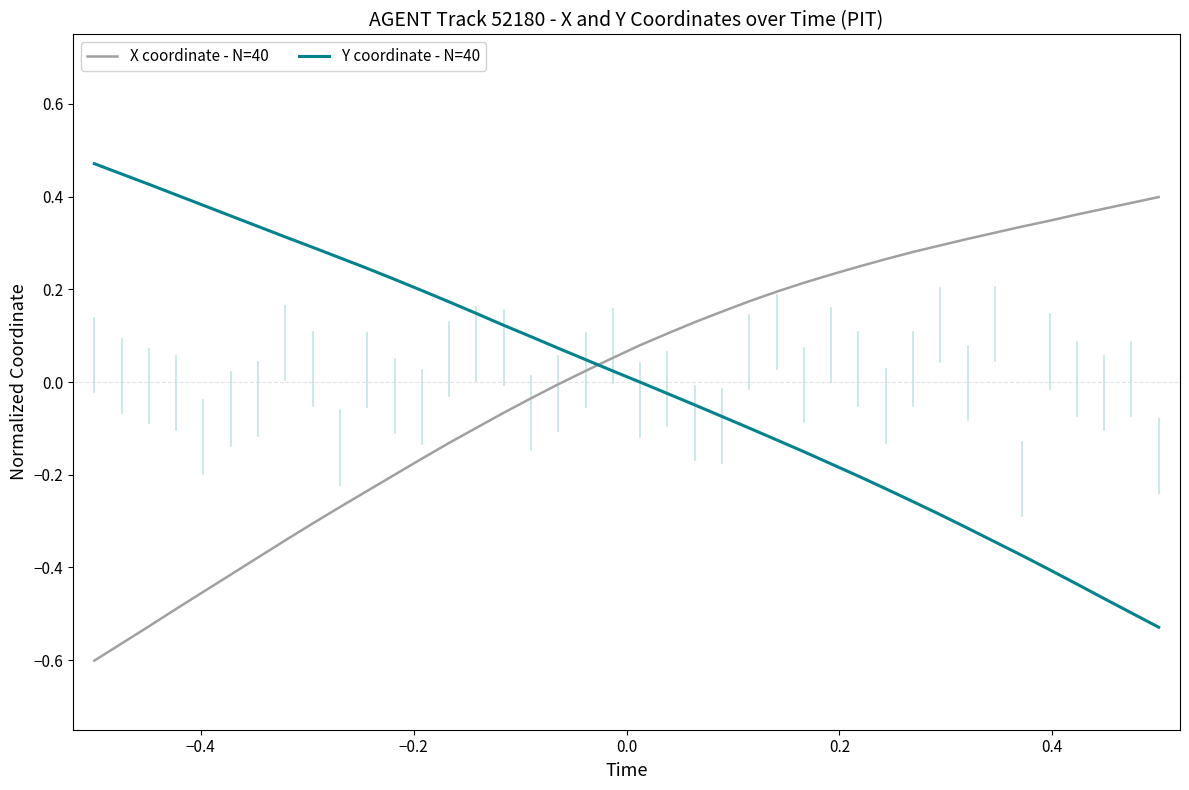

Rank the series by their maximum value, from highest to lowest.

Y coordinate - N=40, X coordinate - N=40